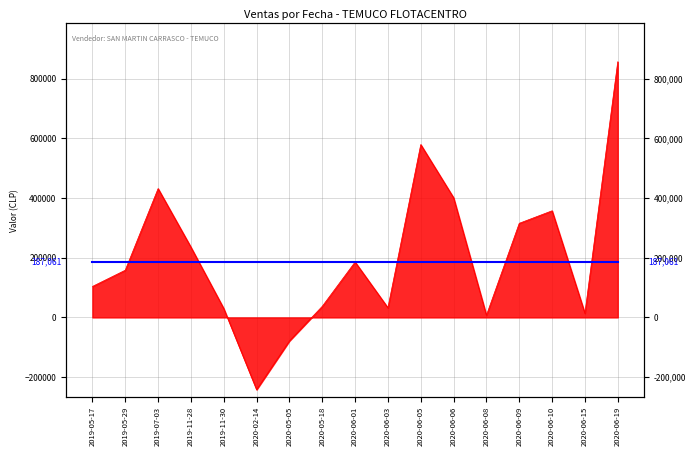

What position from the right is 2020-06-01?

9